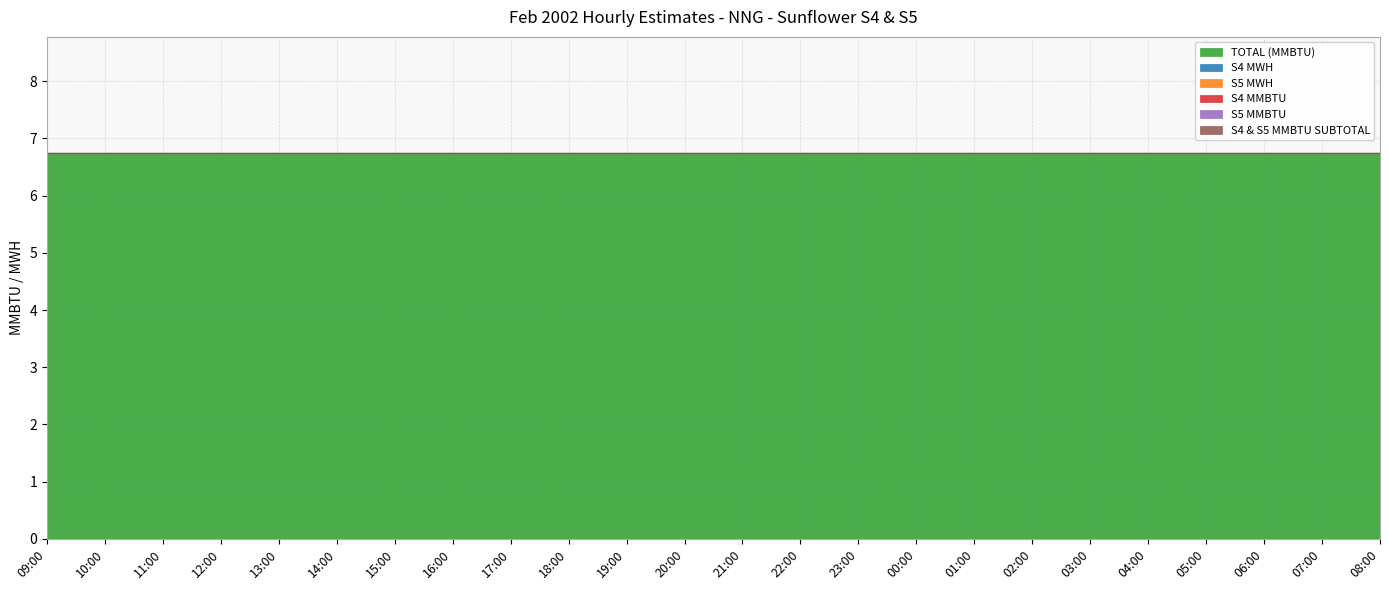

What position from the left is 19:00?

11